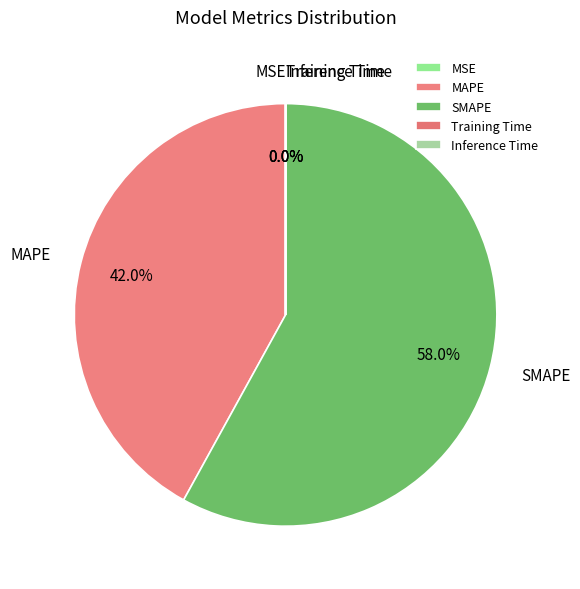

How much of the chart is everything except SMAPE?

42.0%